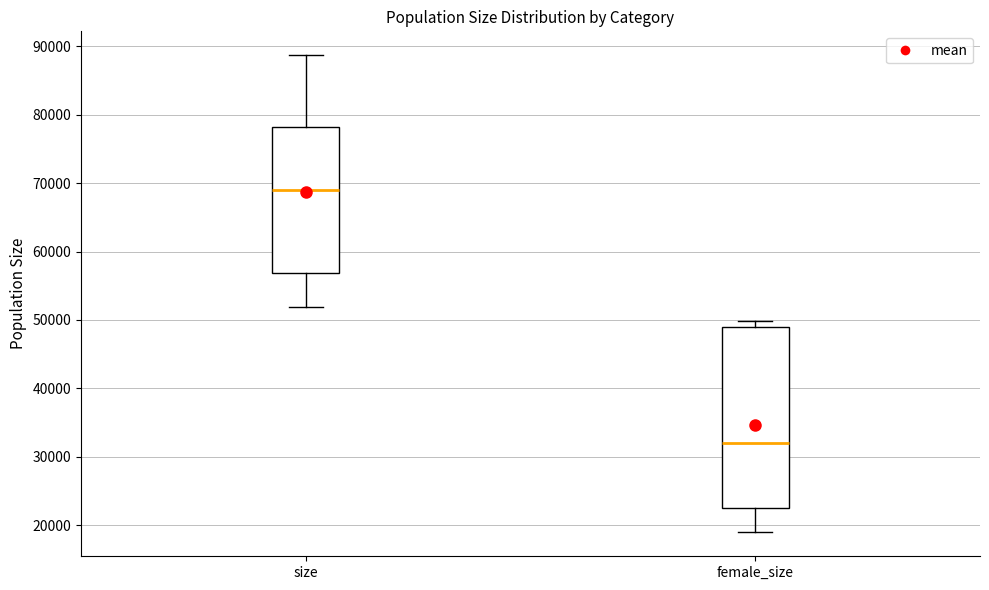

Which box's median line is the lowest?

female_size